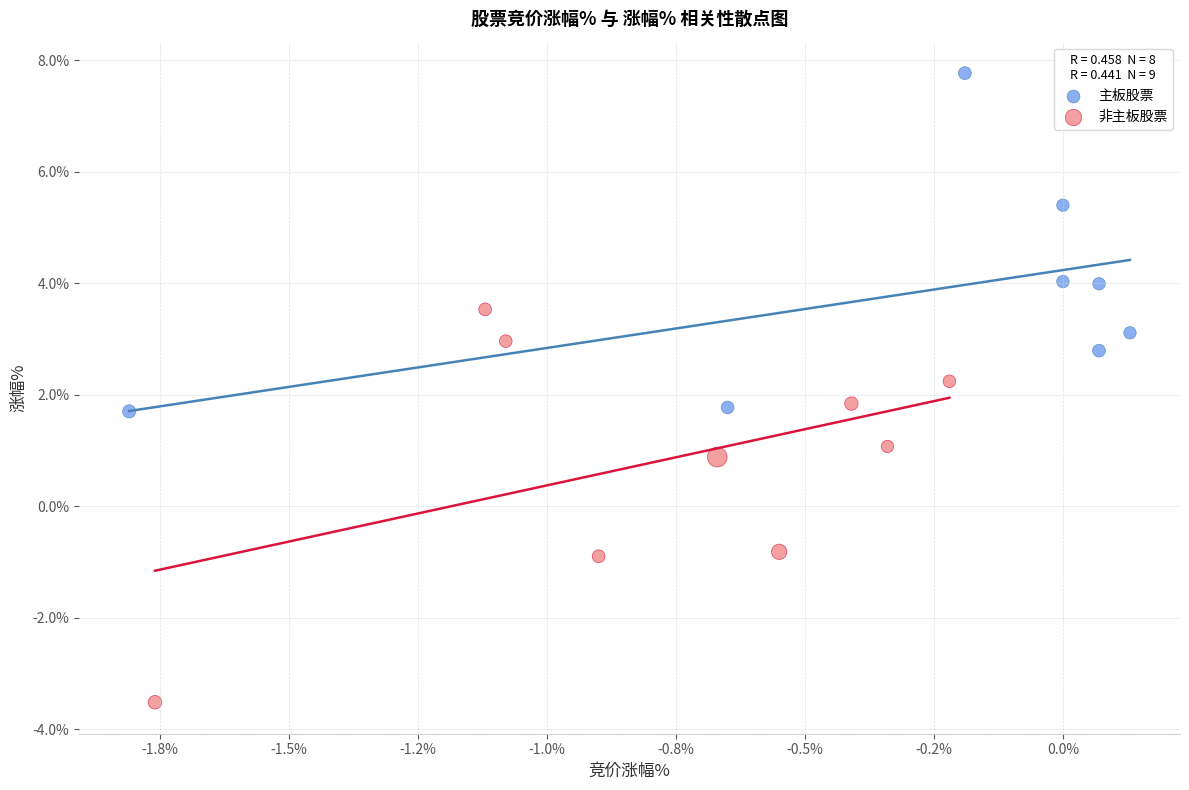

Which series has the widest spread of Y values?

非主板股票